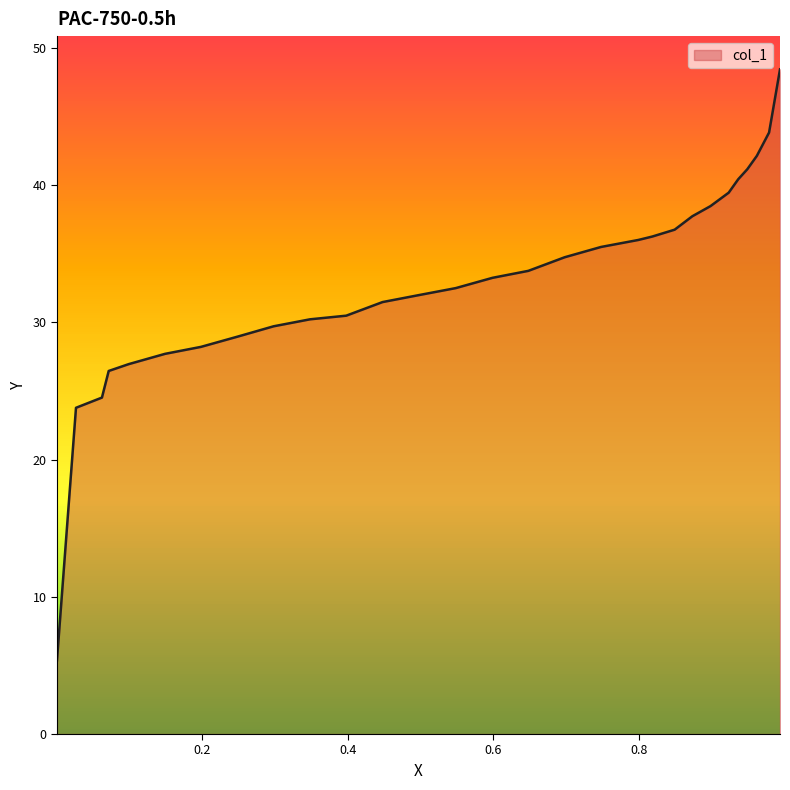

Is it true that the value at 0.9231 is 57.6?

False